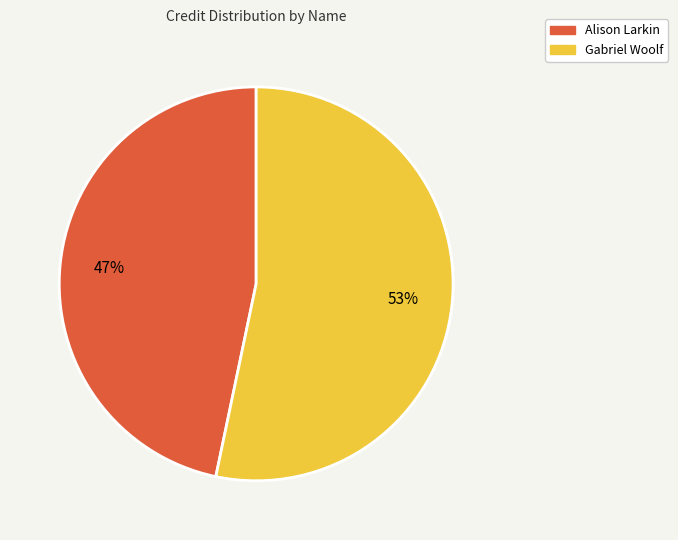

What percentage is the Gabriel Woolf slice, to the nearest percent?

53%